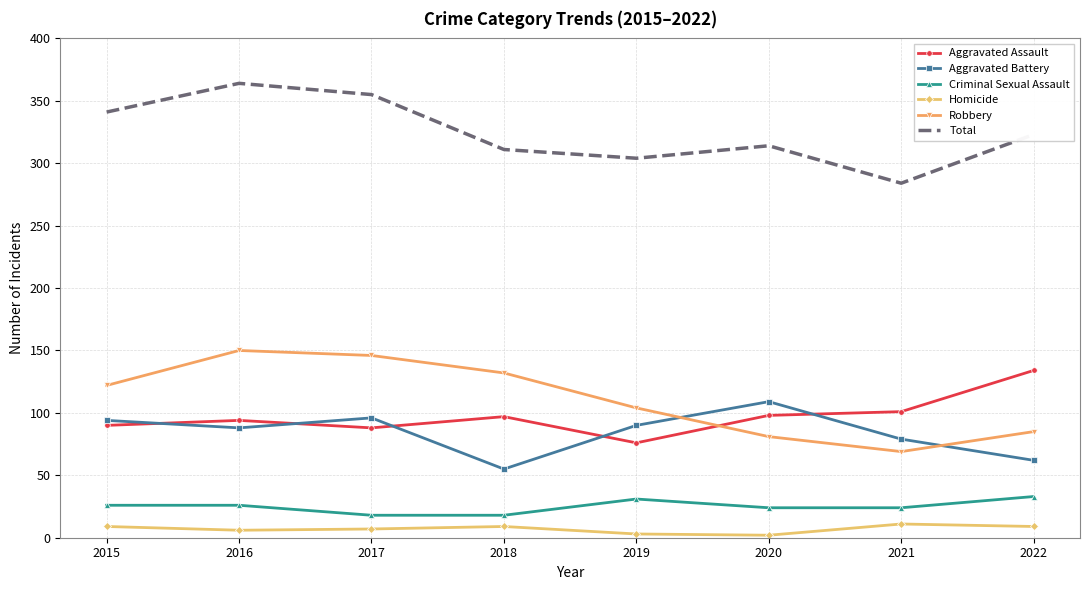

Which series has the widest spread of values?

Robbery